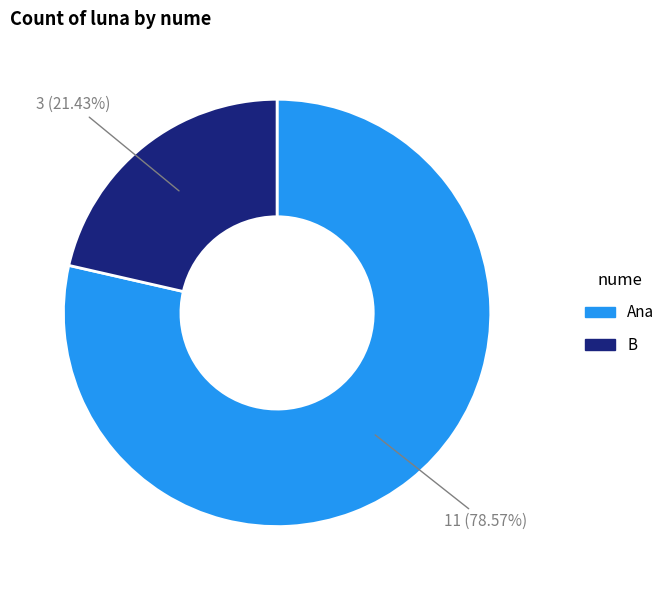

Is it true that Ana is 64% of the pie?

False